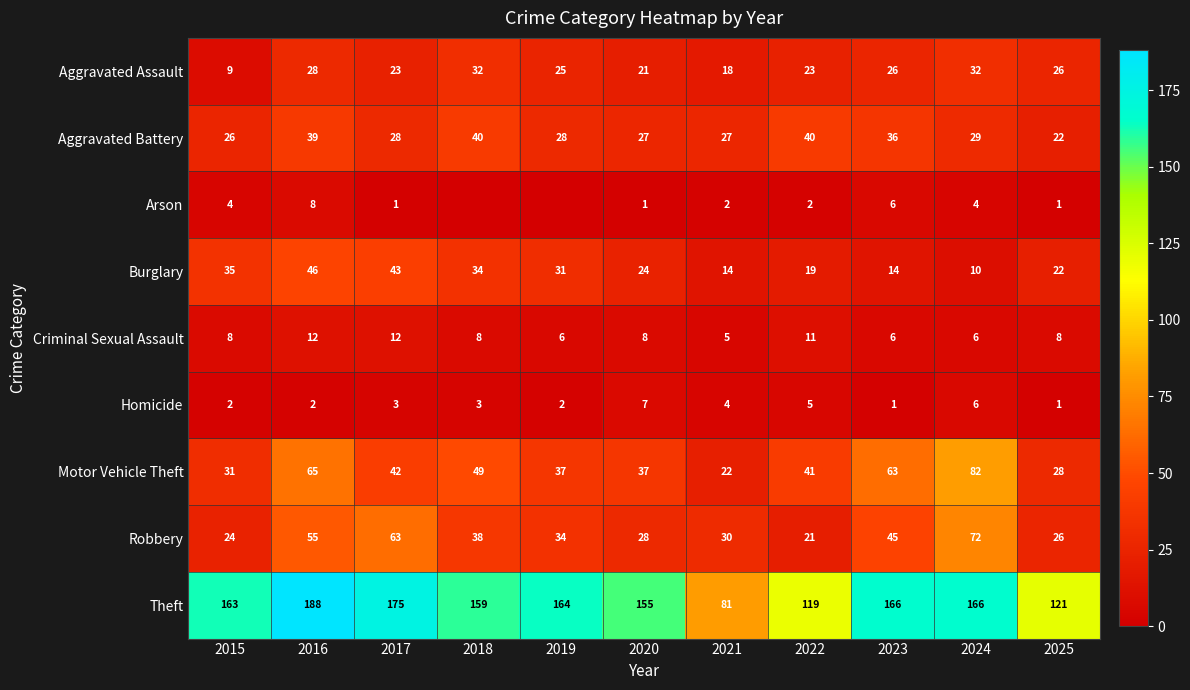

At 2022, list the series in order from largest to smallest.

Theft, Motor Vehicle Theft, Aggravated Battery, Aggravated Assault, Robbery, Burglary, Criminal Sexual Assault, Homicide, Arson